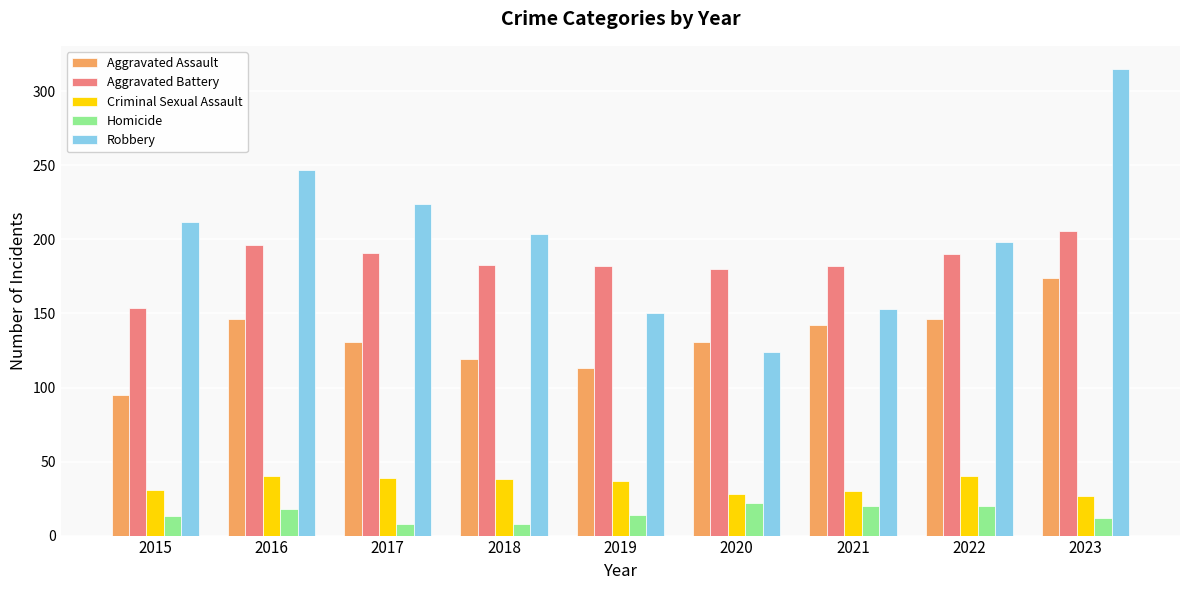

What is the value of the Robbery bar at the 1st from the left?

212